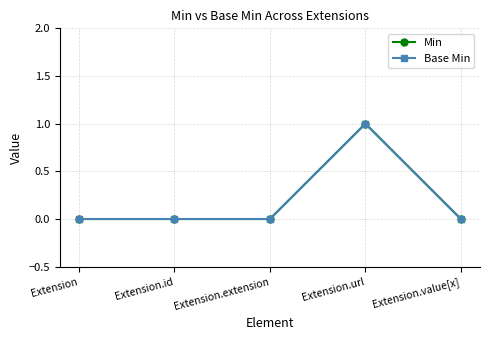

Rank the categories by Base Min value from highest to lowest.

Extension.url, Extension, Extension.id, Extension.extension, Extension.value[x]